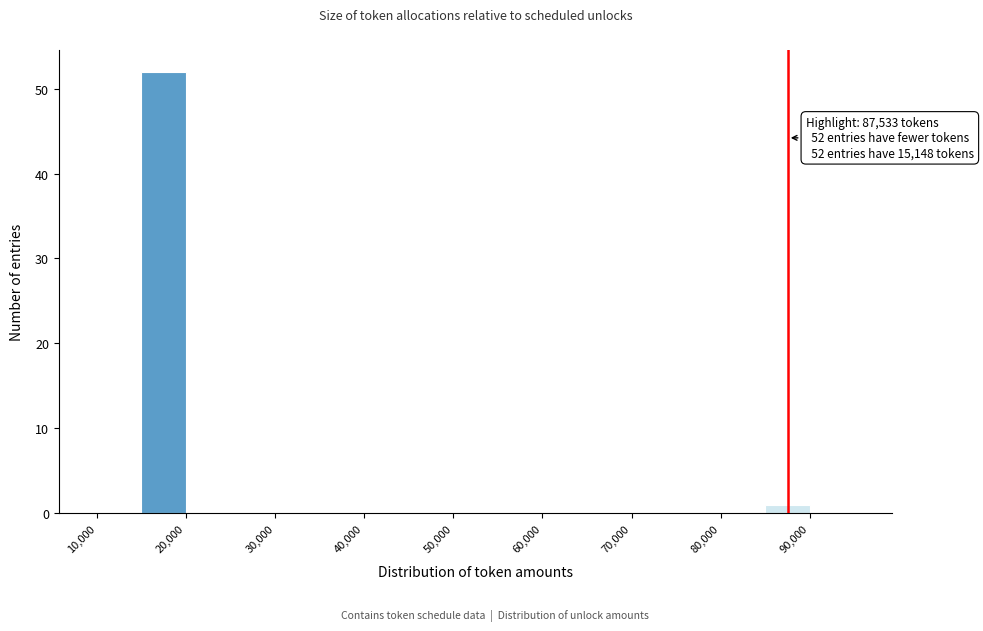

Over which range of the x-axis is the bar tallest?

15000 to 20000